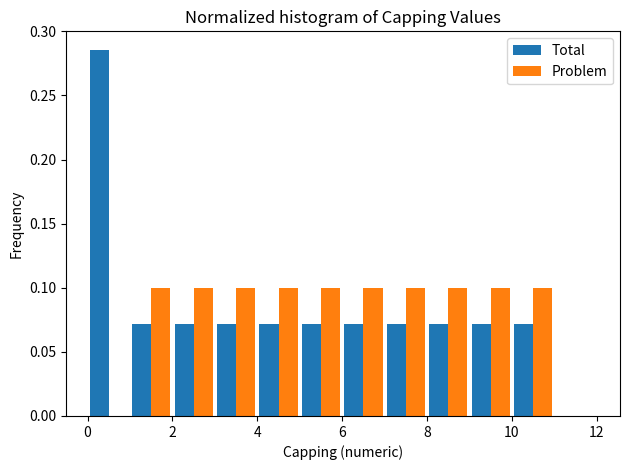

Reading left to right, list every range on the x-axis with the height of the bar of each series over it. The values are not printed on the chart, so give them approximately, as read against the axis.

0 to 1: Total=0.285	Problem=0
1 to 2: Total=0.070	Problem=0.100
2 to 3: Total=0.070	Problem=0.100
3 to 4: Total=0.070	Problem=0.100
4 to 5: Total=0.070	Problem=0.100
5 to 6: Total=0.070	Problem=0.100
6 to 7: Total=0.070	Problem=0.100
7 to 8: Total=0.070	Problem=0.100
8 to 9: Total=0.070	Problem=0.100
9 to 10: Total=0.070	Problem=0.100
10 to 11: Total=0.070	Problem=0.100
11 to 12: Total=0	Problem=0